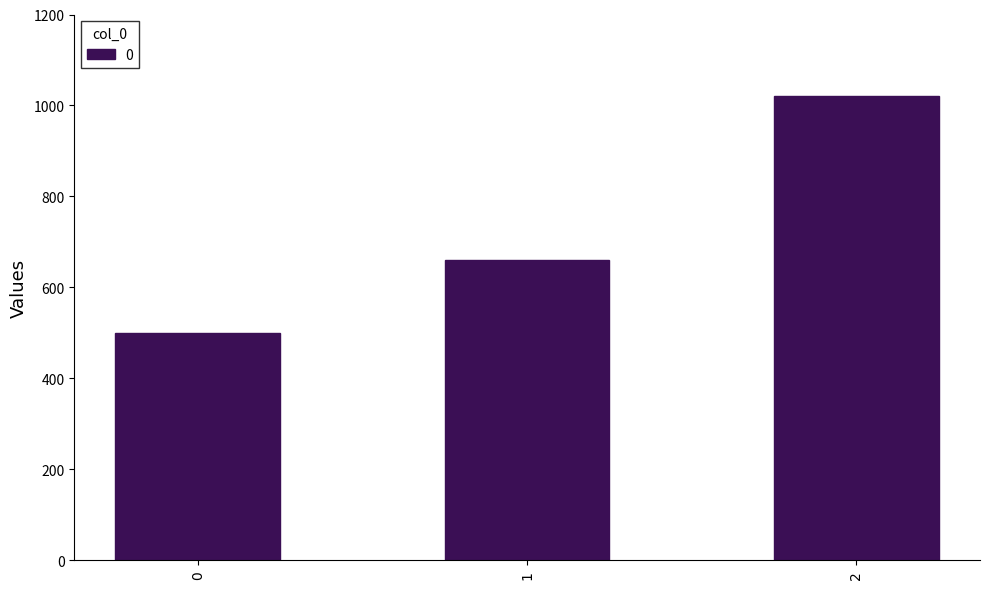

How many values are between 500 and 1020?

3